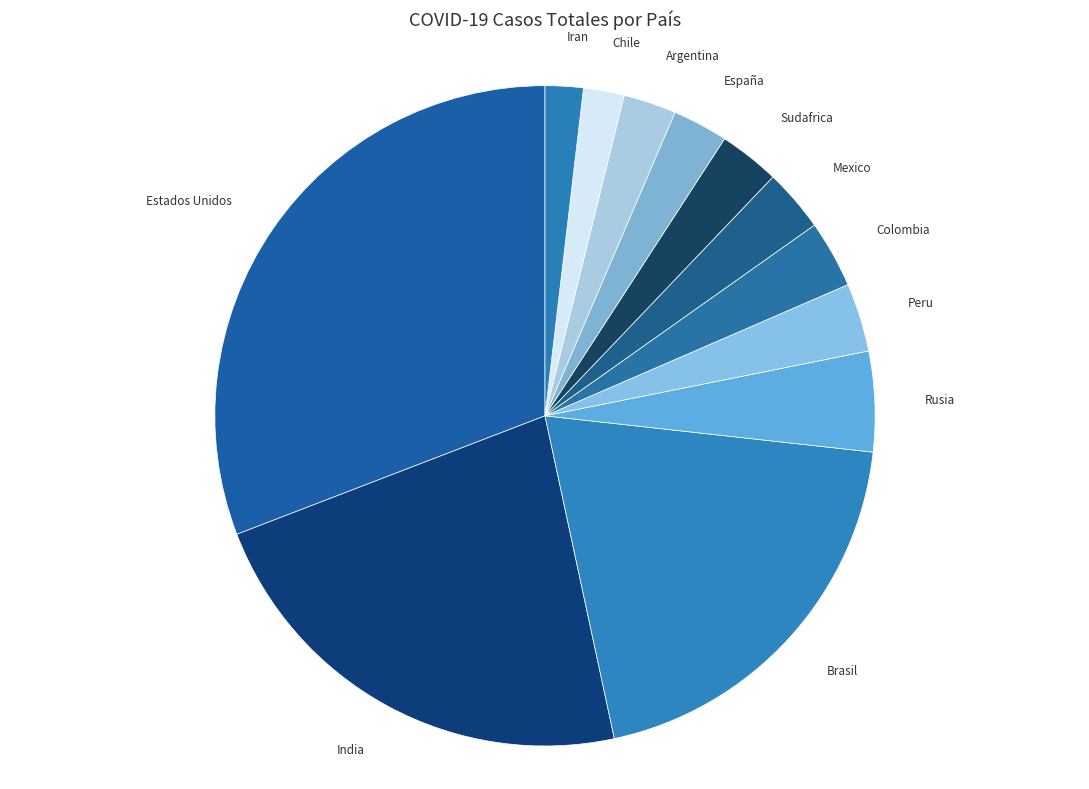

Does any single category account for the majority?

No